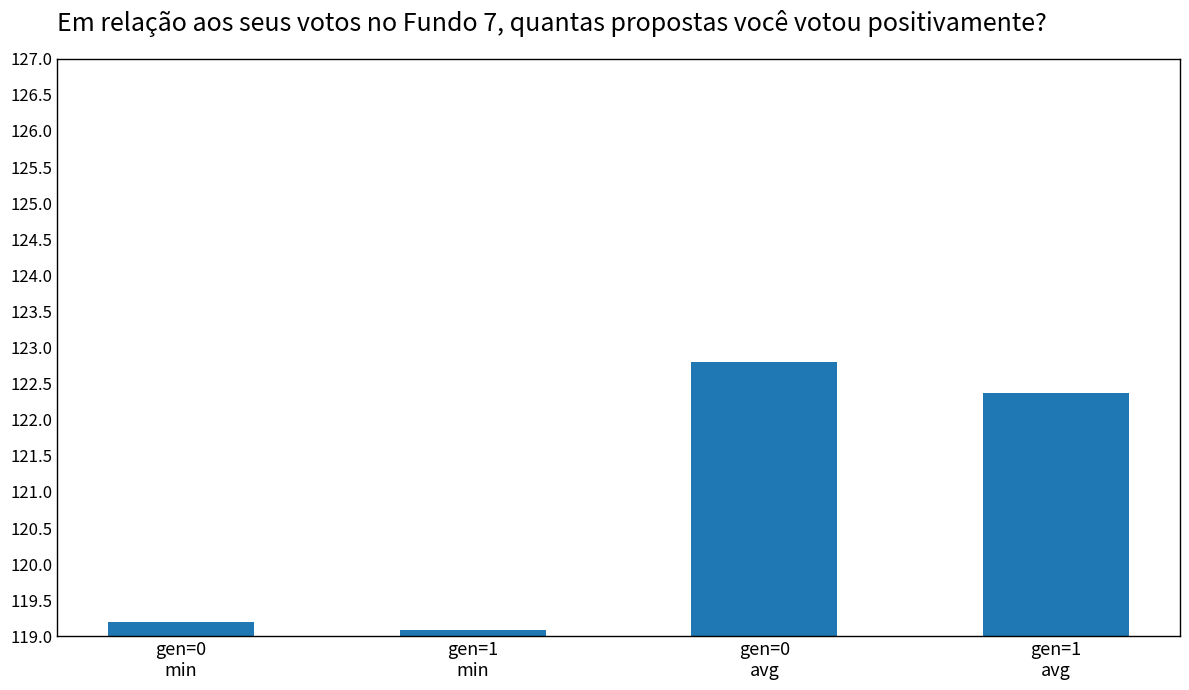

What position from the right is gen=0
avg?

2